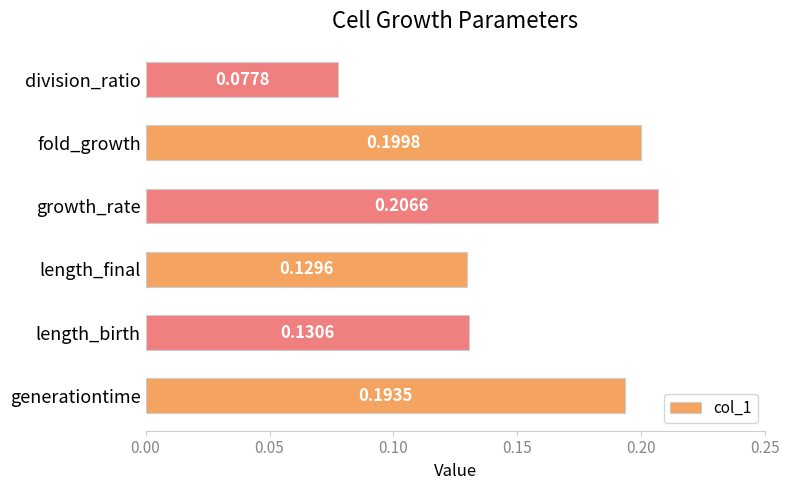

How many series are shown in this chart?

1